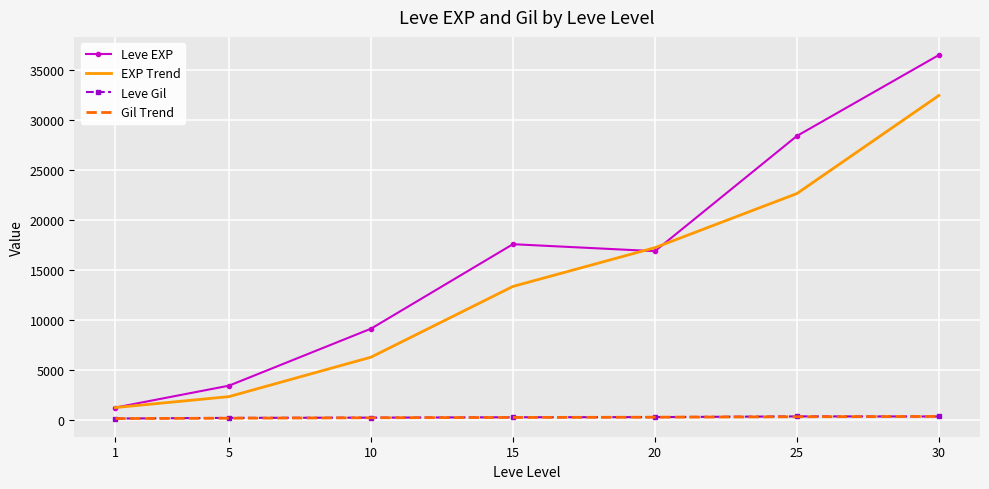

Which series has the largest total across all categories?

Leve EXP